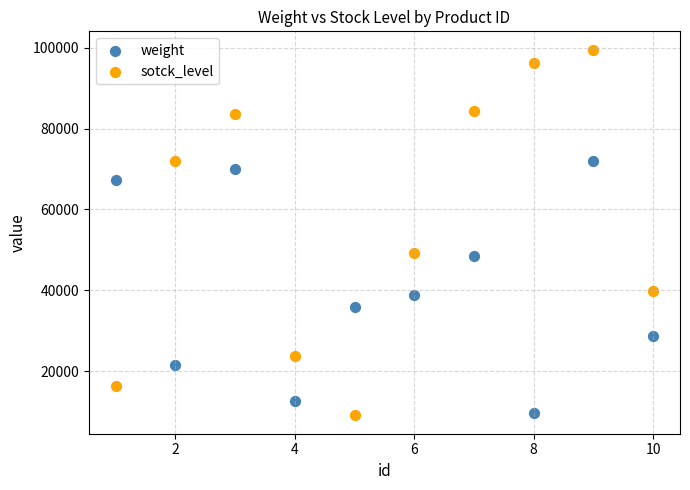

Which series has the largest Y range (max minus min)?

sotck_level